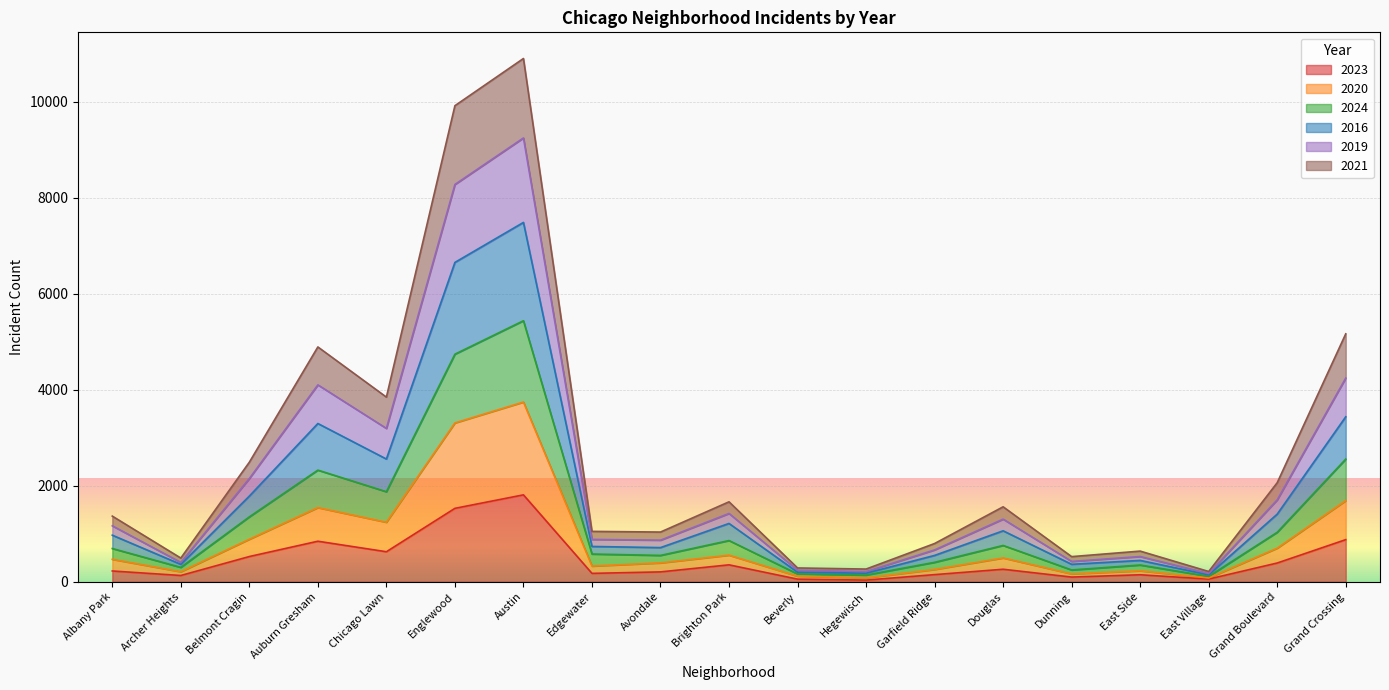

What is the total value across all series at Belmont Cragin?

2491